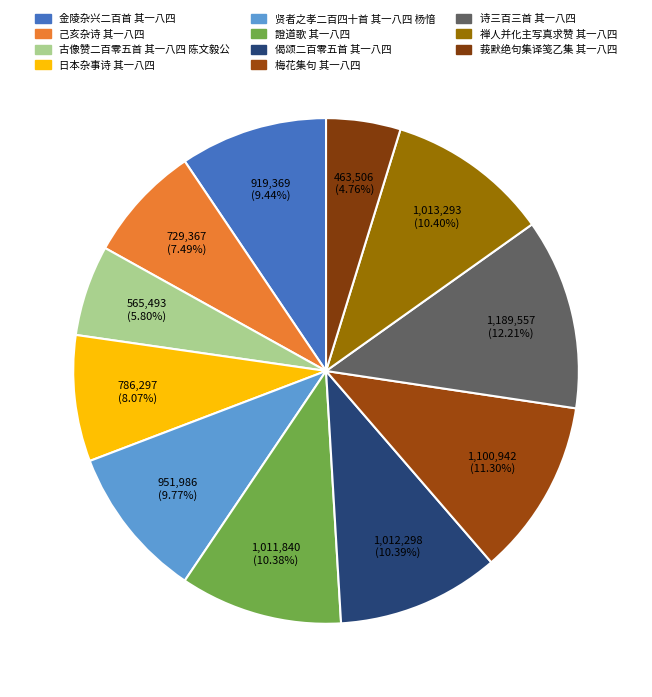

How many slices are in this pie chart?

11